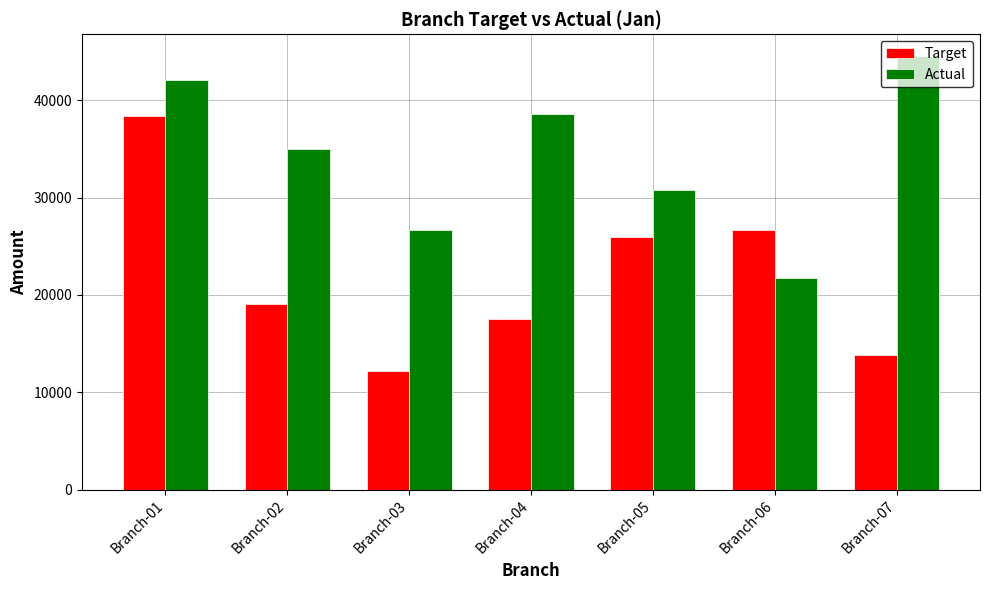

Is it true that Actual equals 26716 at Branch-03?

True